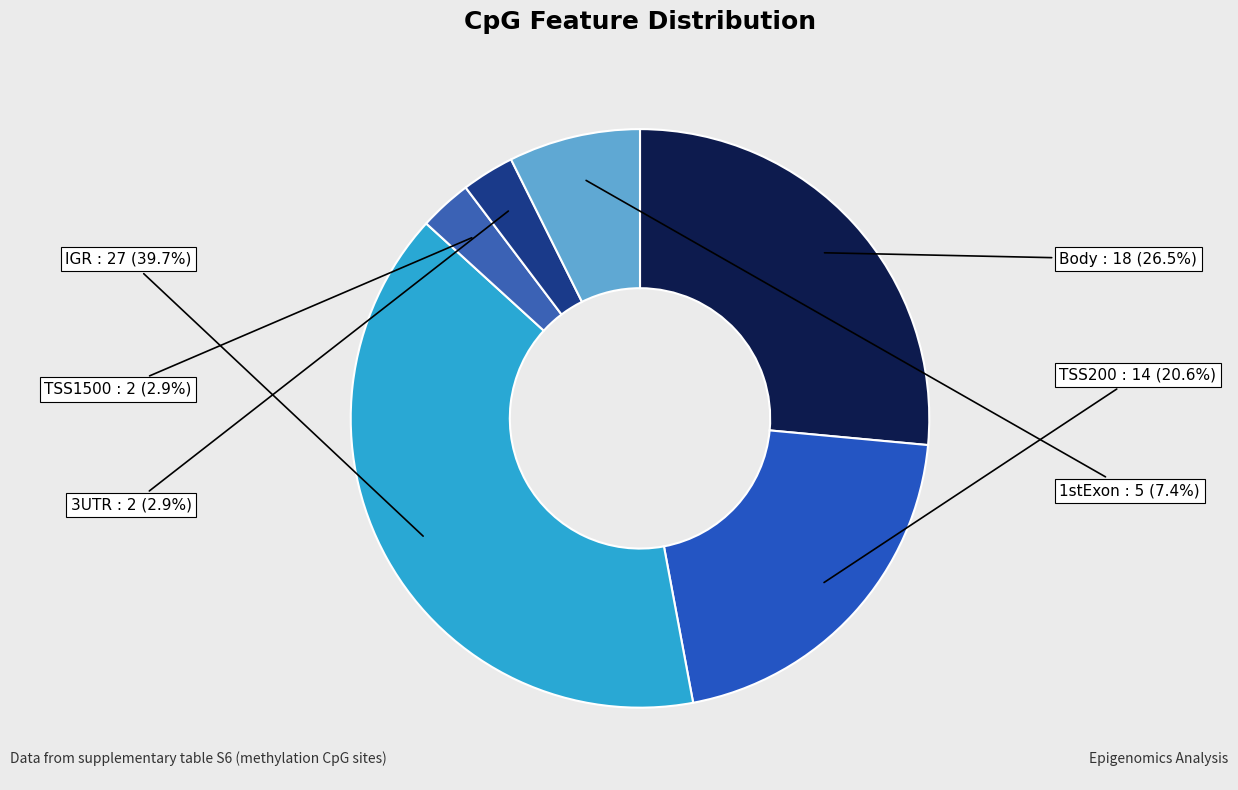

Count the number of slices in the pie.

6